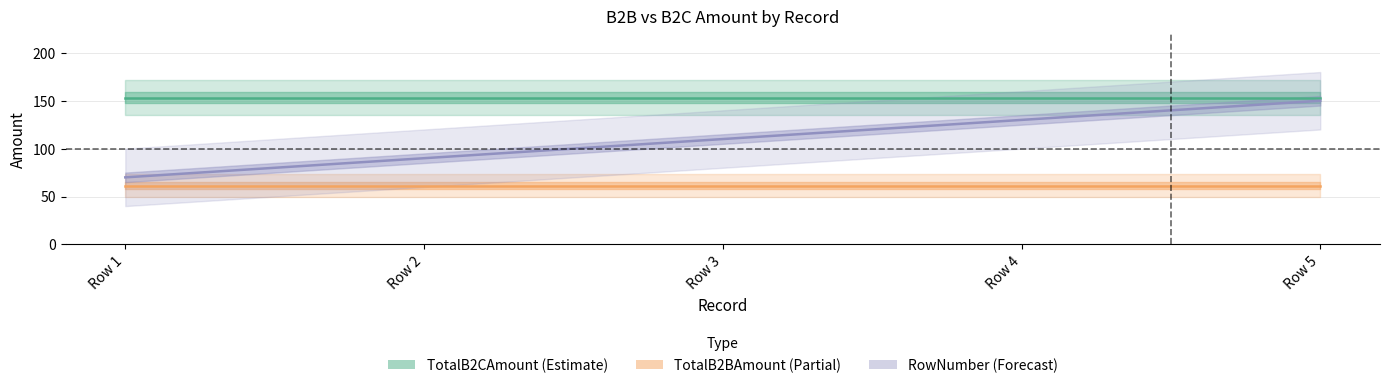

What is the greatest value displayed?

153.4